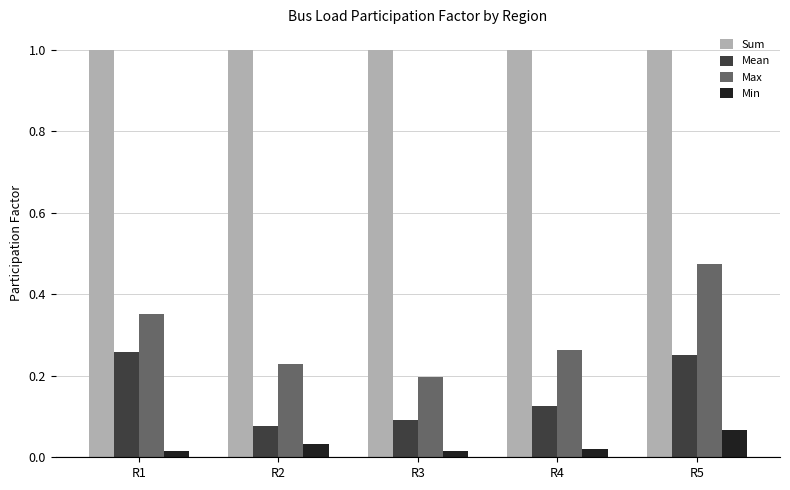

What is the spread (max minus min) of values at R1?

1.0